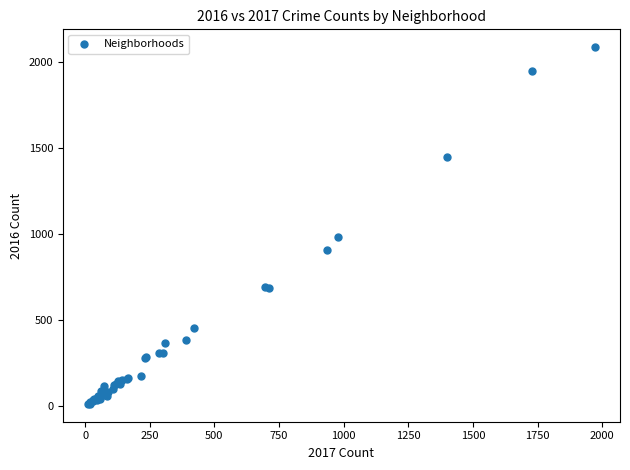

What Y value in the scatter plot is closest to 1048?

983